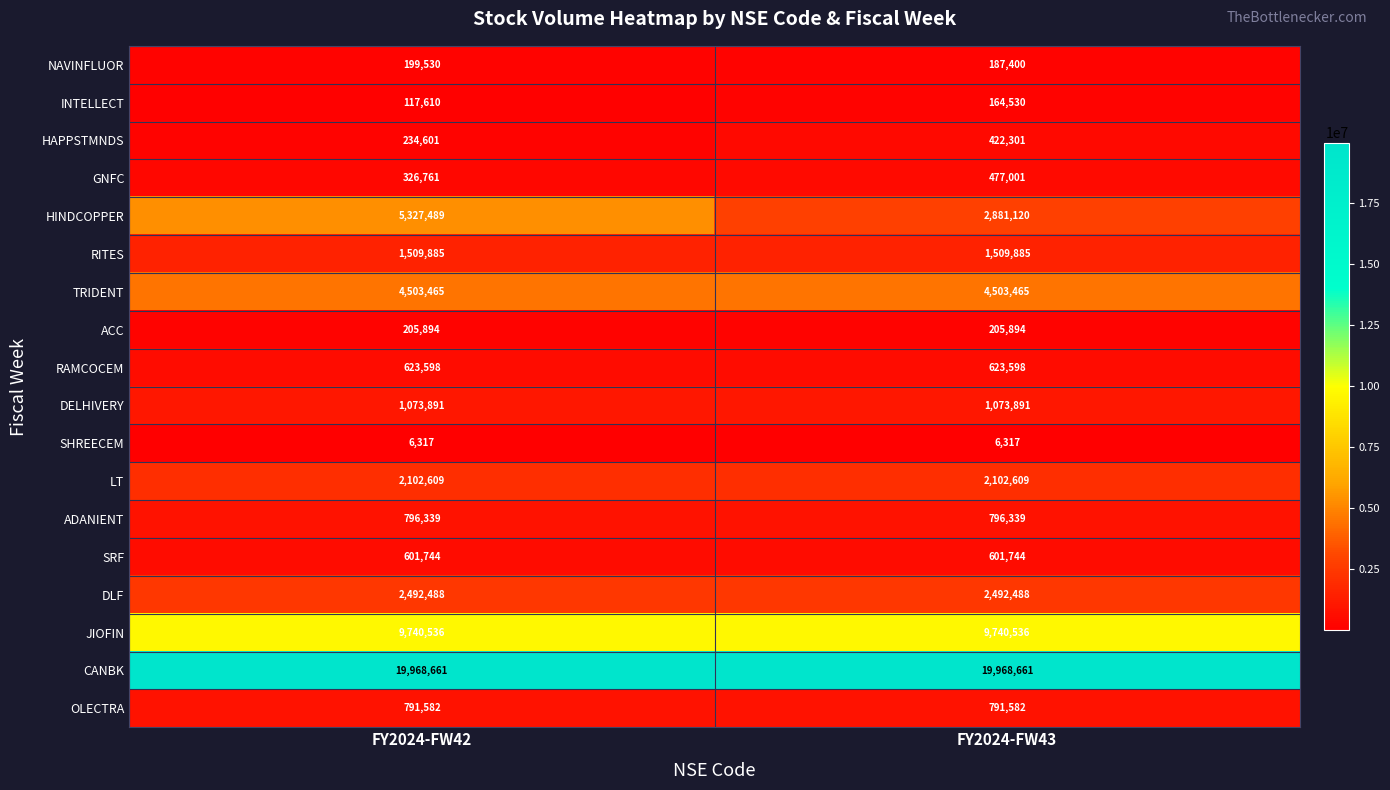

Which series has the largest range (max minus min)?

HINDCOPPER